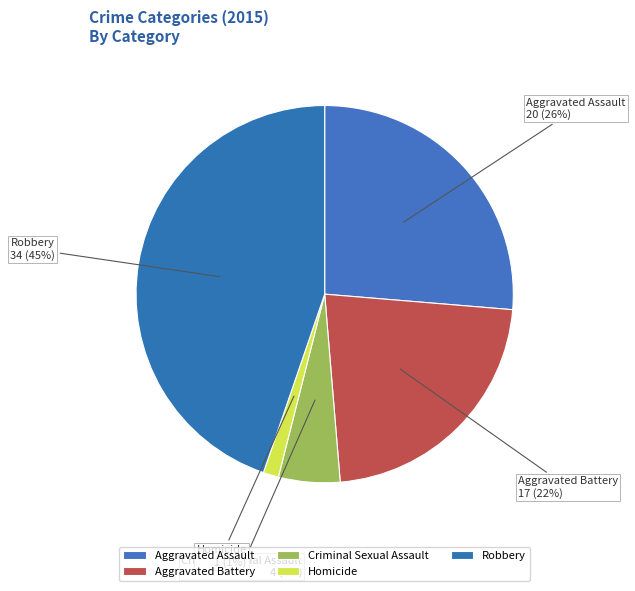

Is it true that Robbery is 53% of the pie?

False